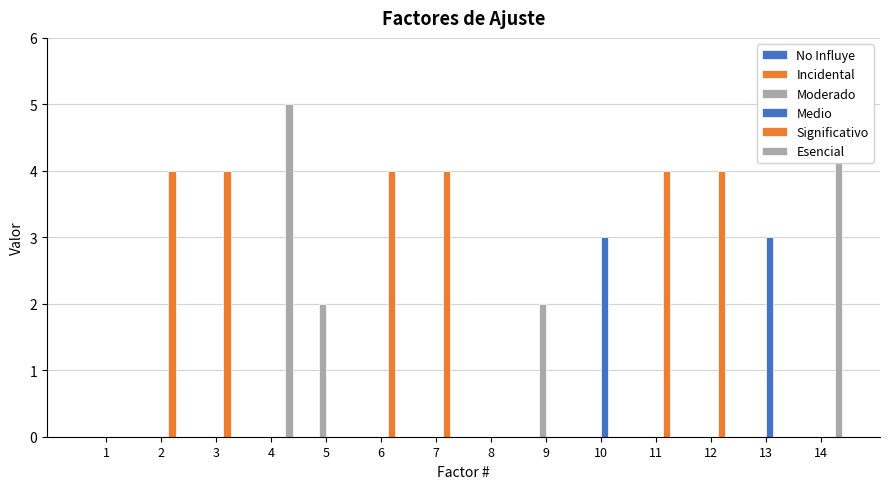

Reading left to right, transcribe all the data shown in this chart.

No Influye: 1=0	2=0	3=0	4=0	5=0	6=0	7=0	8=0	9=0	10=0	11=0	12=0	13=0	14=0
Incidental: 1=0	2=0	3=0	4=0	5=0	6=0	7=0	8=0	9=0	10=0	11=0	12=0	13=0	14=0
Moderado: 1=0	2=0	3=0	4=0	5=2	6=0	7=0	8=0	9=2	10=0	11=0	12=0	13=0	14=0
Medio: 1=0	2=0	3=0	4=0	5=0	6=0	7=0	8=0	9=0	10=3	11=0	12=0	13=3	14=0
Significativo: 1=0	2=4	3=4	4=0	5=0	6=4	7=4	8=0	9=0	10=0	11=4	12=4	13=0	14=0
Esencial: 1=0	2=0	3=0	4=5	5=0	6=0	7=0	8=0	9=0	10=0	11=0	12=0	13=0	14=5